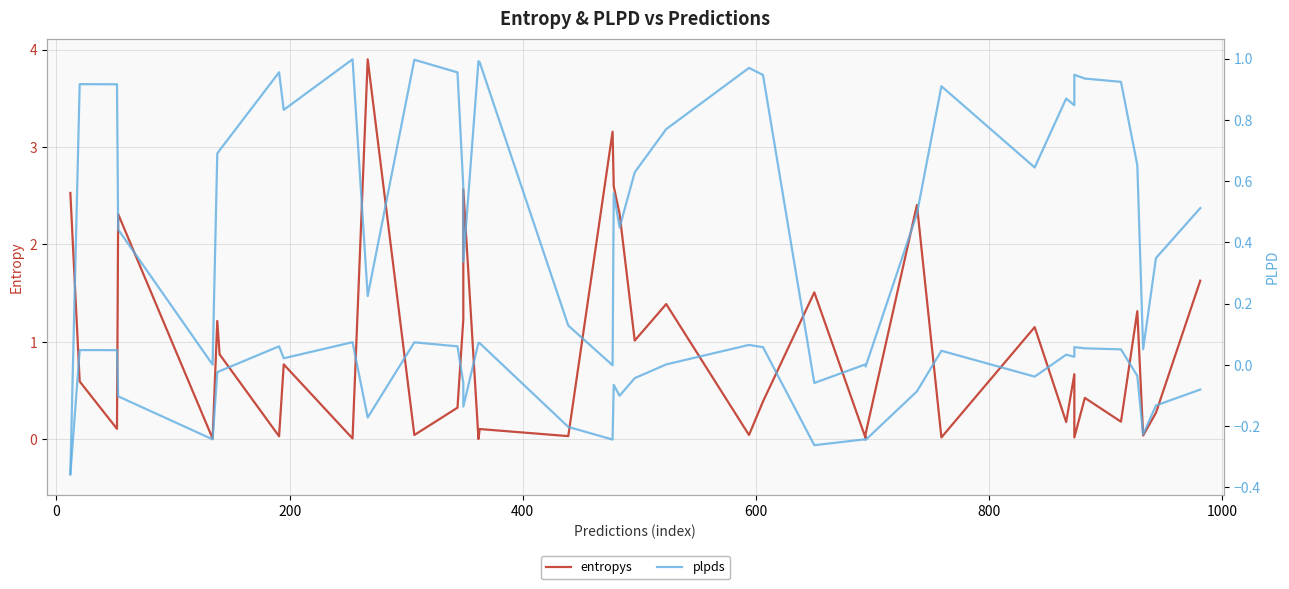

True or false: entropys and plpds intersect in this chart.

True